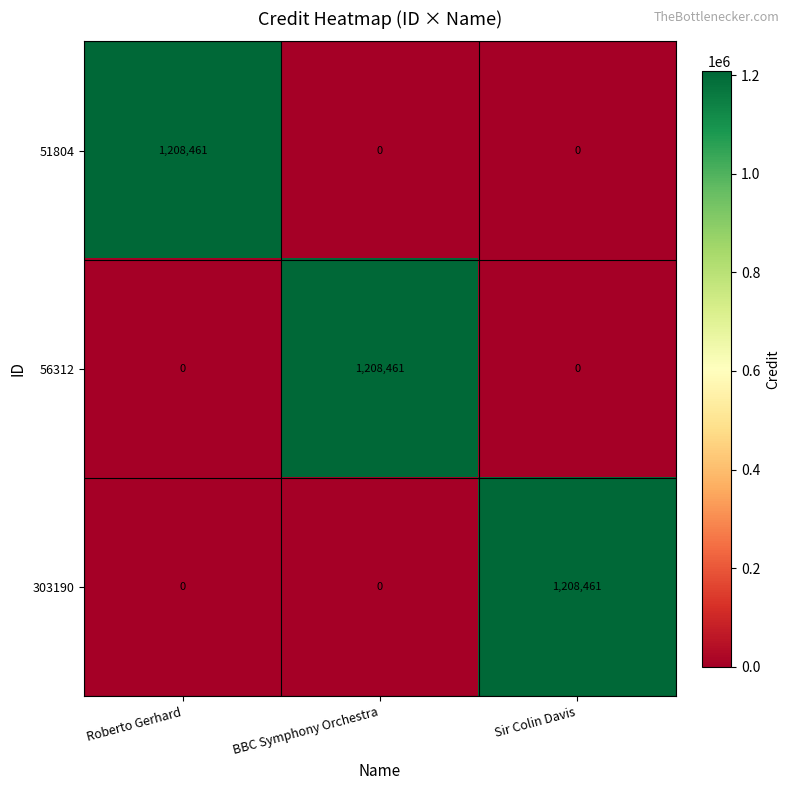

Reading right to left, transcribe all the data shown in this chart.

51804: 0	0	1208461
56312: 0	1208461	0
303190: 1208461	0	0